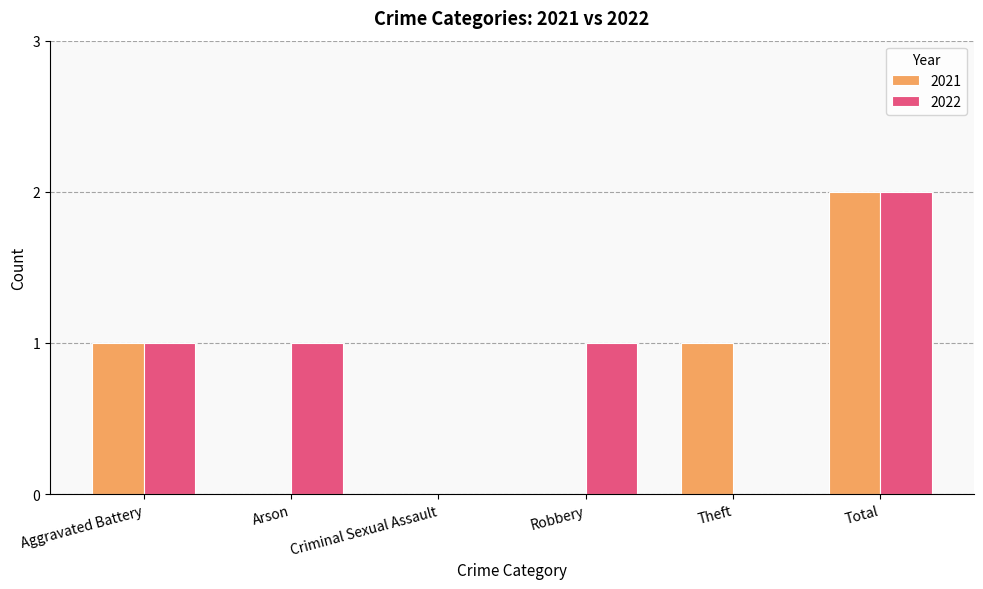

What are all the series names shown in the legend?

2021, 2022